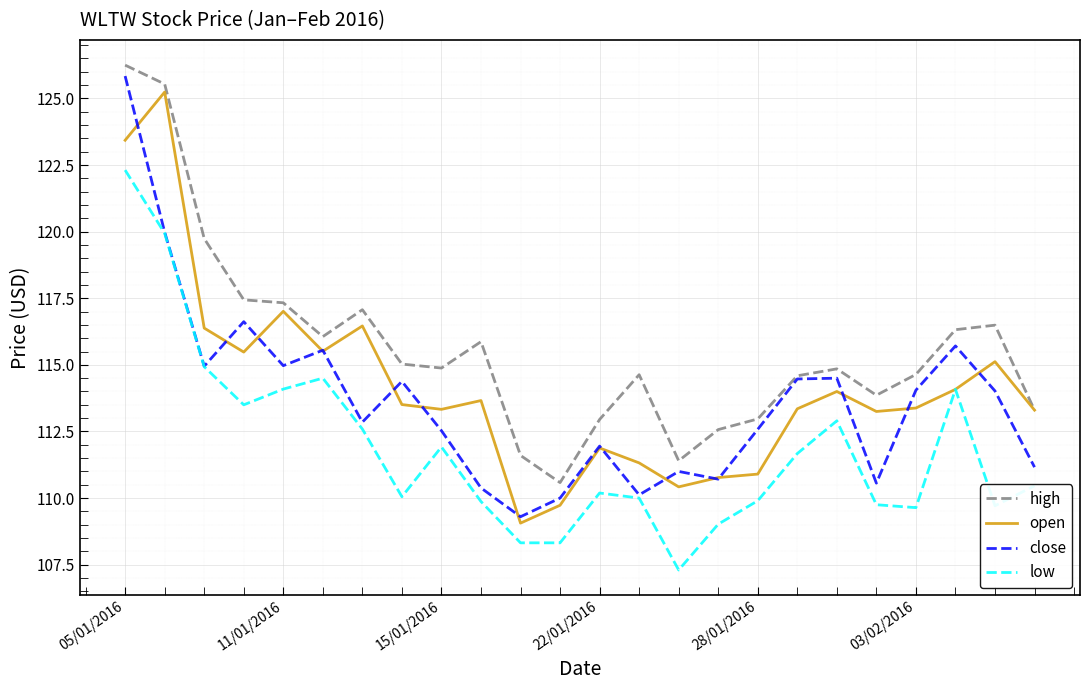

What is the lowest value of the high series?

110.6